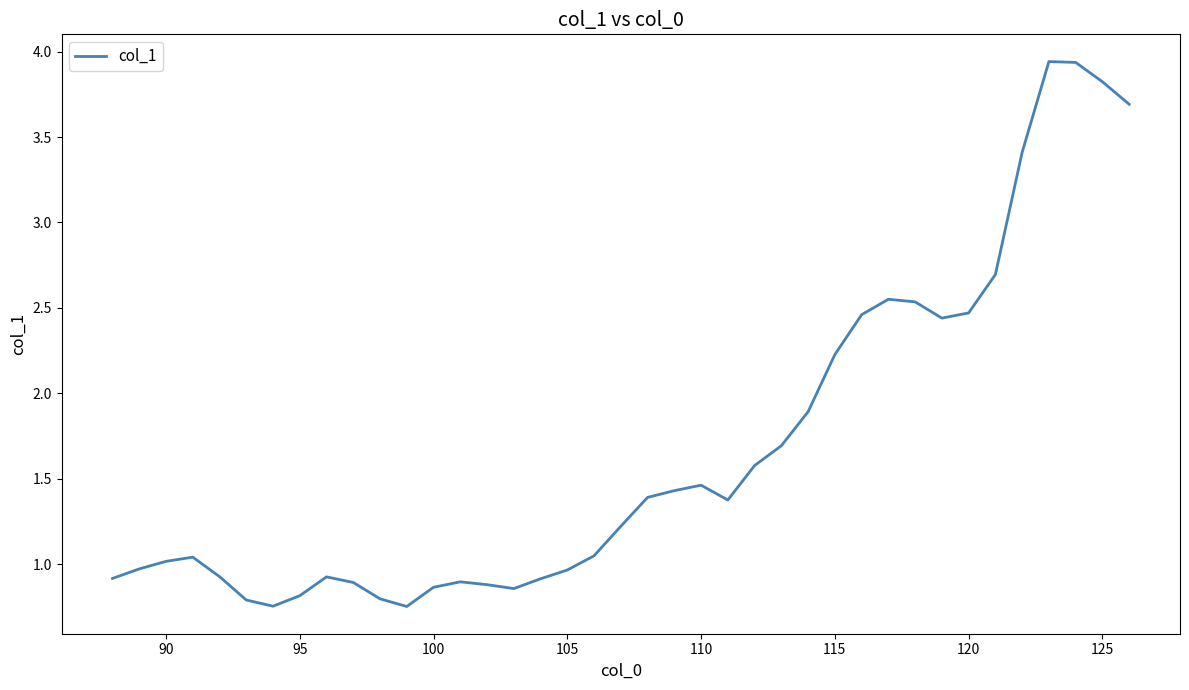

What is the difference between the maximum and second lowest values?

3.2